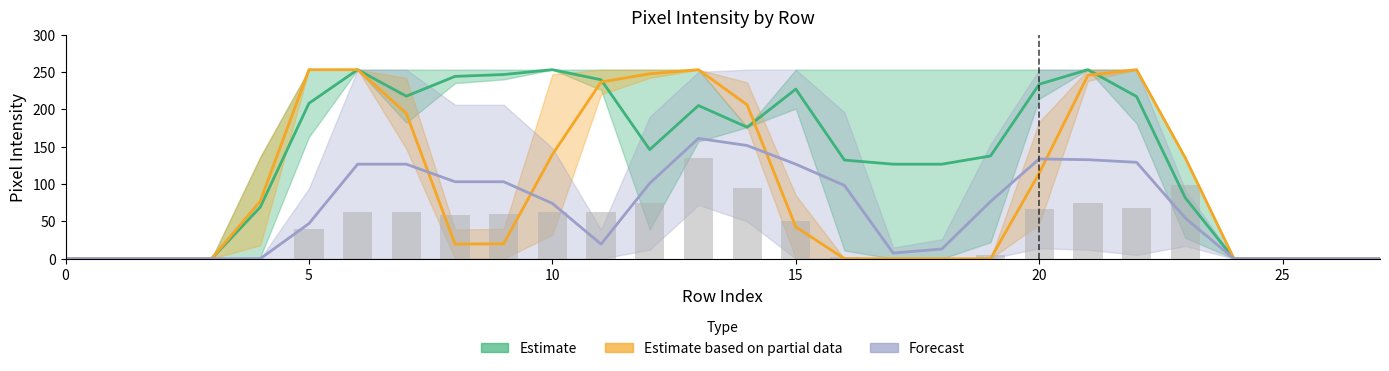

Does the chart contain any negative values?

No